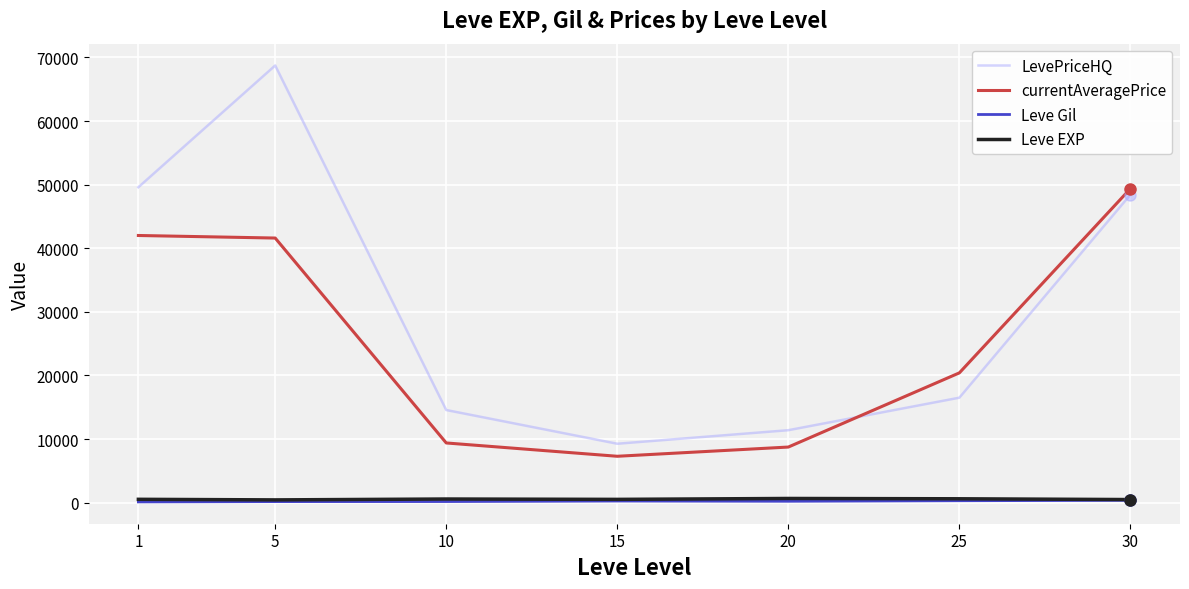

What is the minimum value for LevePriceHQ?

9258.0